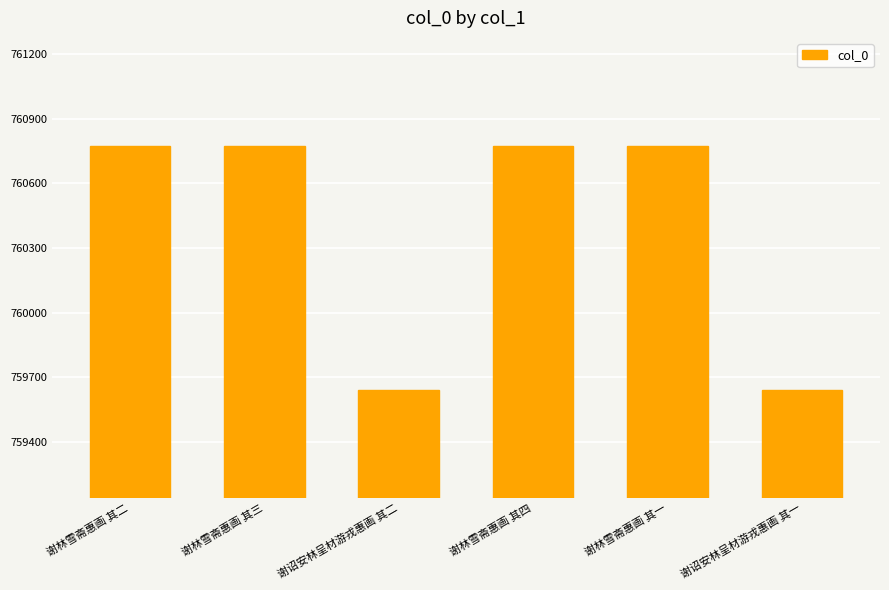

What is the change in value from 谢林雪斋惠画 其二 to 谢诏安林呈材游戎惠画 其一?

-1135